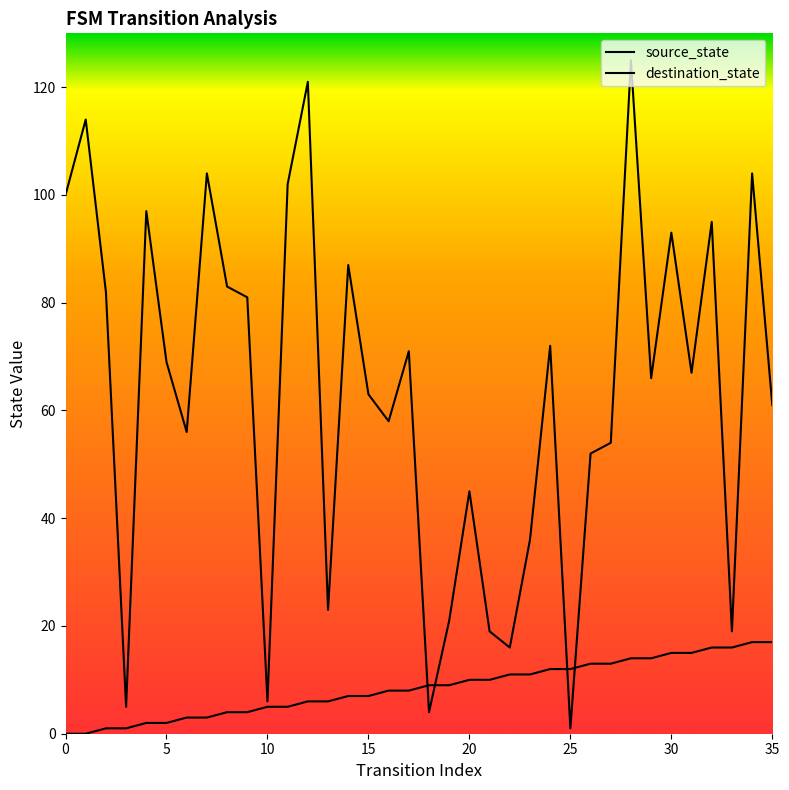

Where is the first local maximum for destination_state?

5